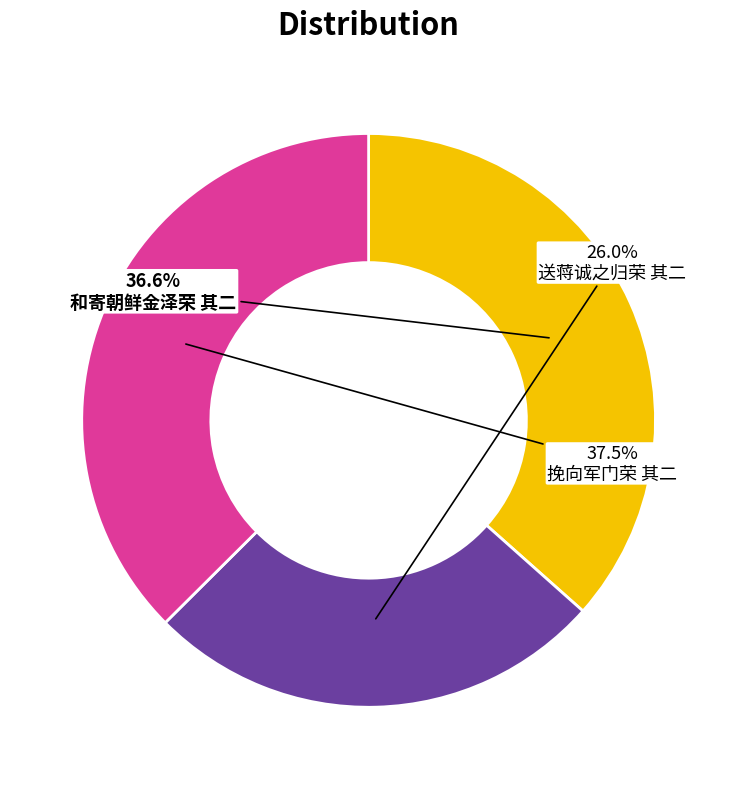

What percentage is the 和寄朝鲜金泽荣 其二 slice, to the nearest percent?

37%